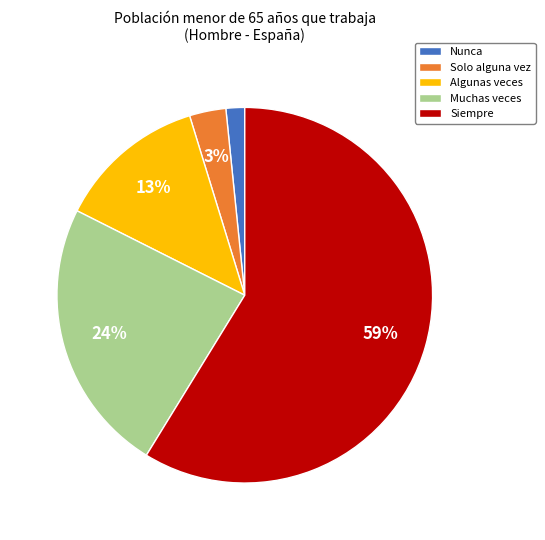

To the nearest percent, what is the combined percentage of Siempre and Nunca?

60%